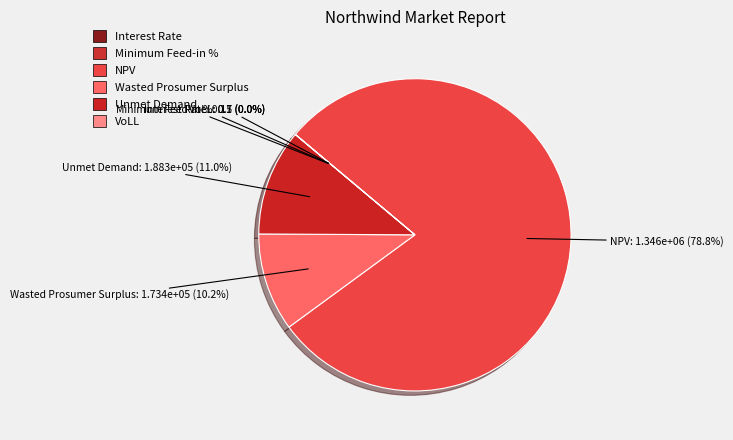

What is the largest slice in the pie chart?

NPV